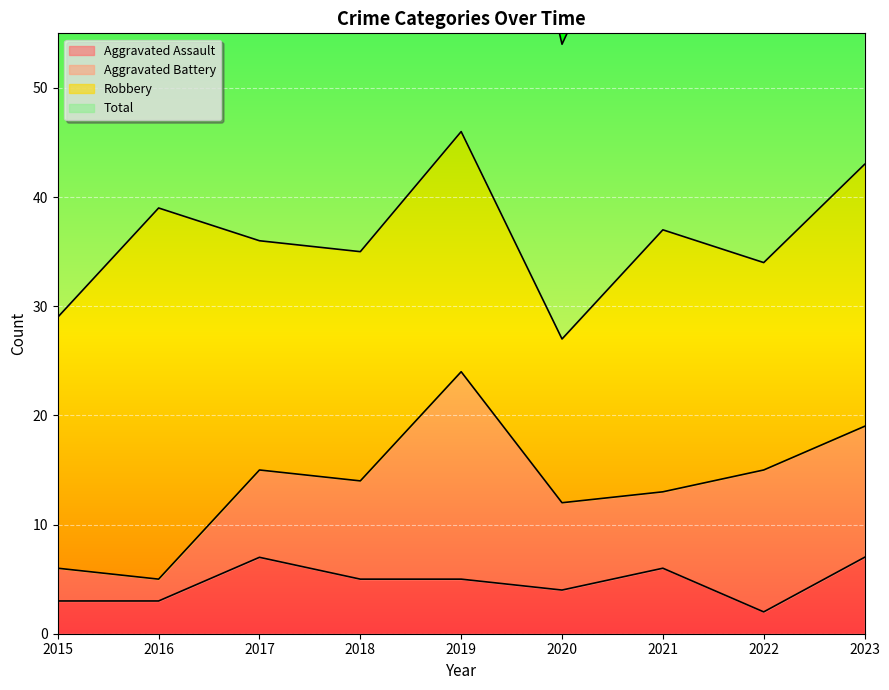

How many data points in Aggravated Assault are above 5?

3